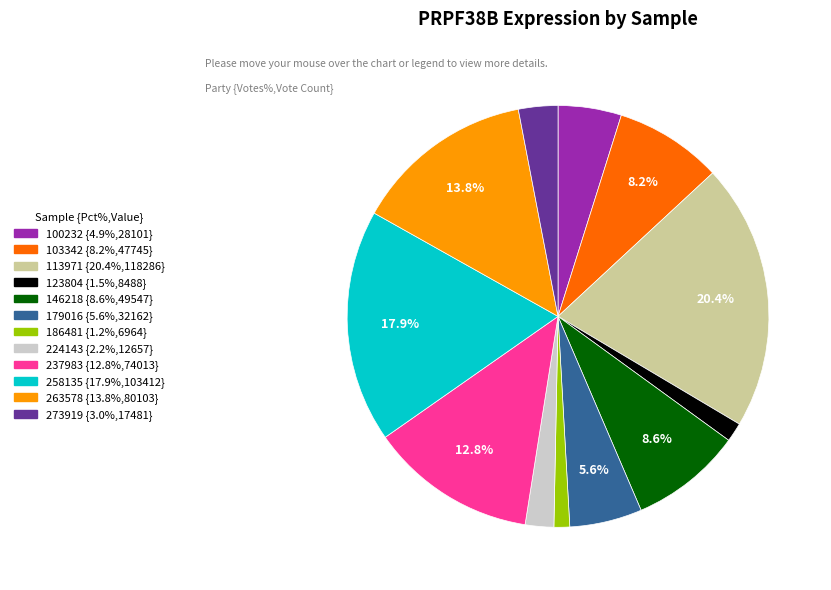

What portion of the pie excludes 258135?

82.1%